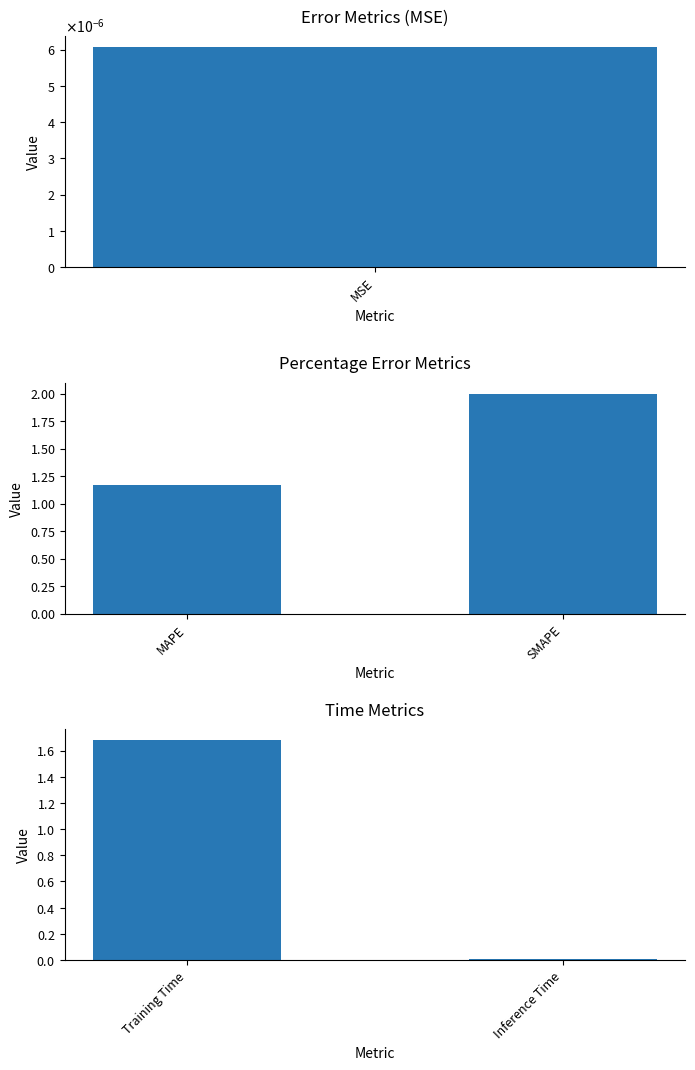

What is the label of the 2nd bar from the right?

MSE